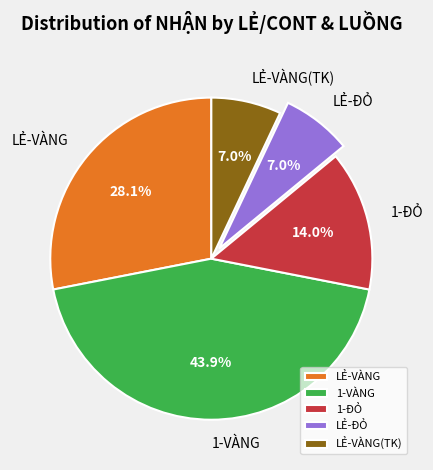

How many segments does this pie chart have?

5